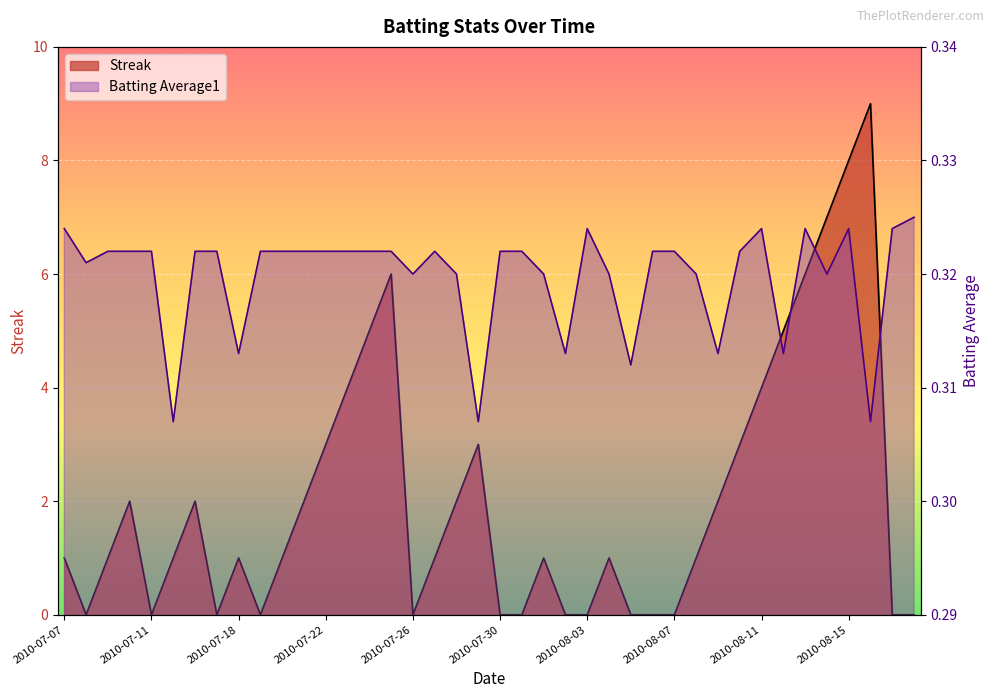

How many times do Batting Average1 and Streak cross each other?

17